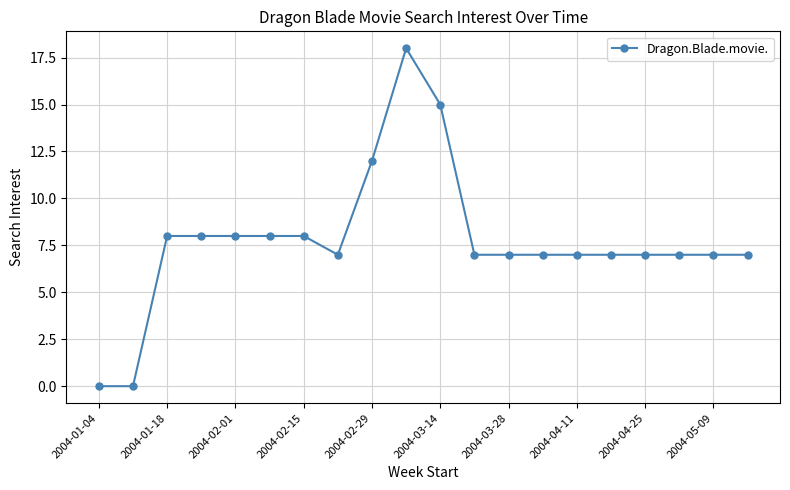

What is the difference between the second highest and second lowest values?

15